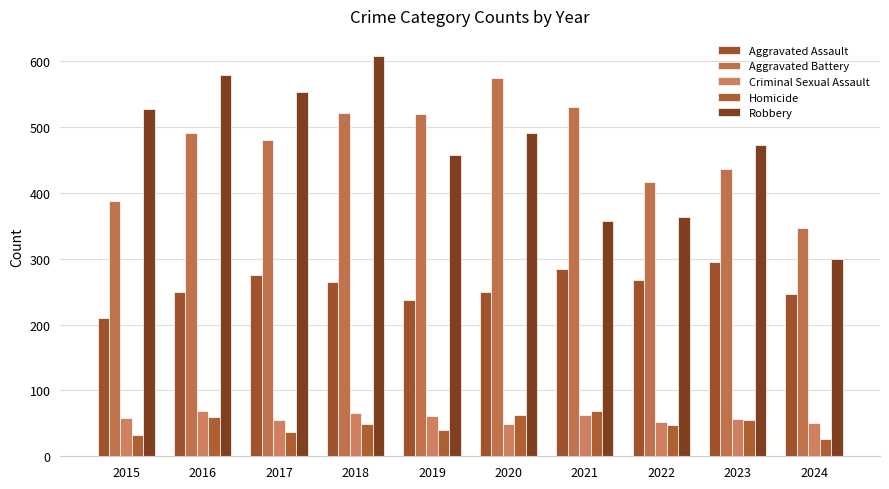

How many bars are there in total?

50